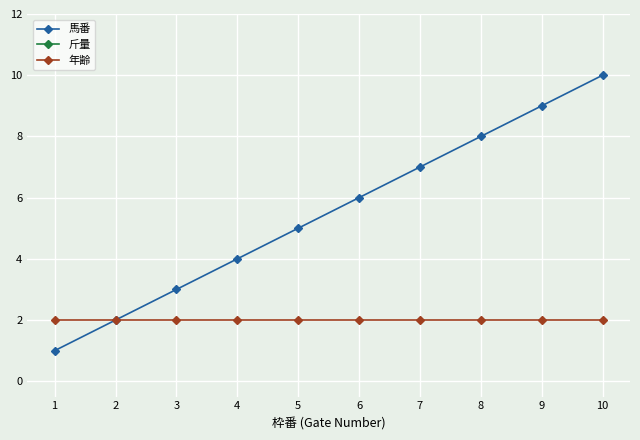

At which category is the sum across all series the highest?

10